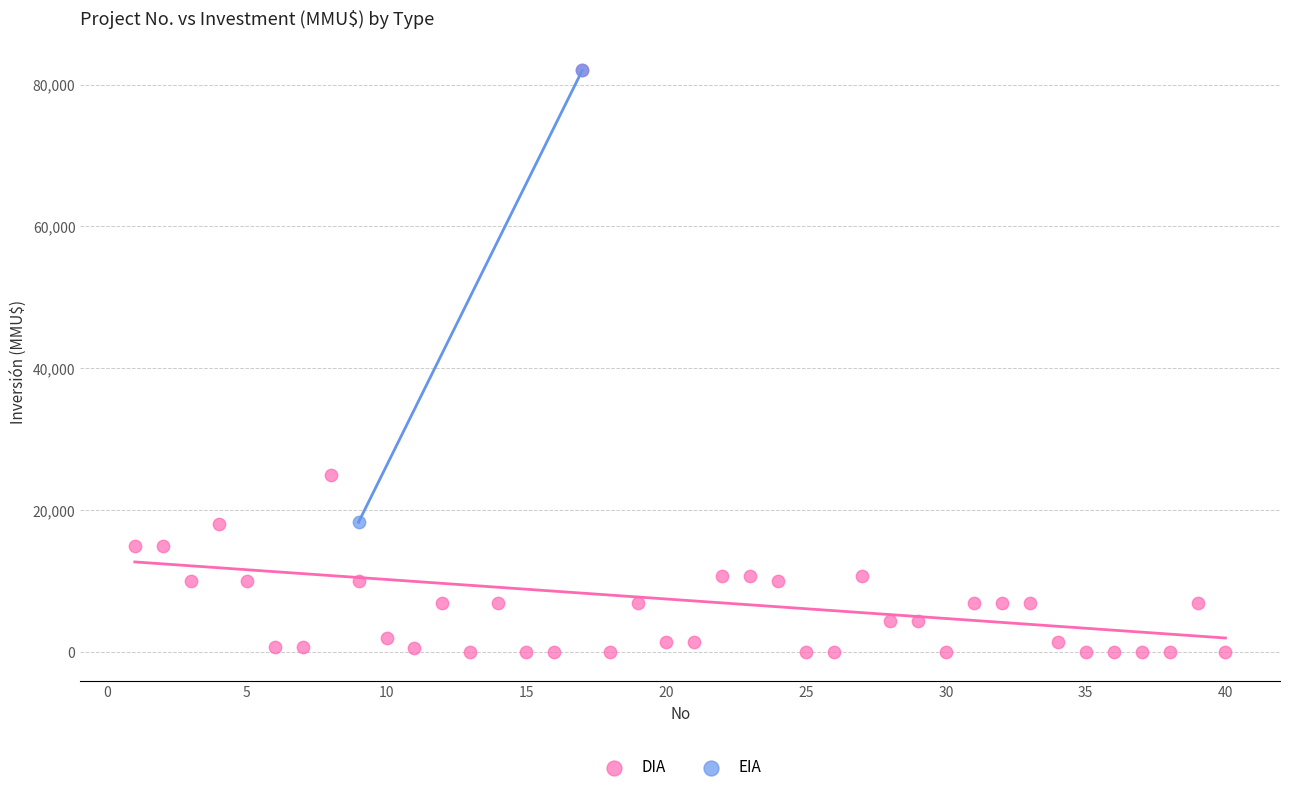

What are all the series names shown in the legend?

DIA, EIA